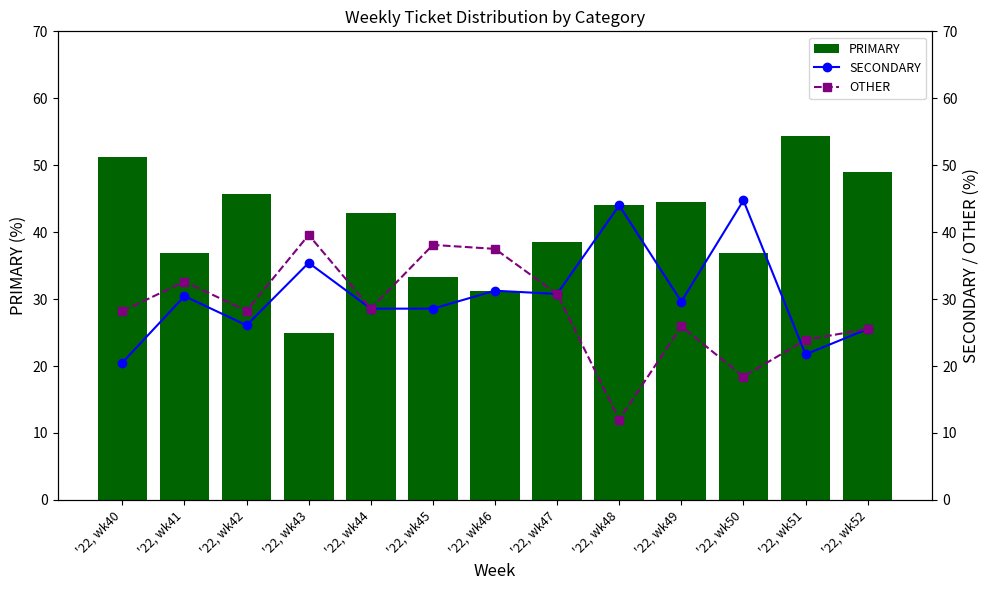

Rank the categories by SECONDARY value from lowest to highest.

'22, wk40, '22, wk51, '22, wk52, '22, wk42, '22, wk44, '22, wk45, '22, wk49, '22, wk41, '22, wk47, '22, wk46, '22, wk43, '22, wk48, '22, wk50